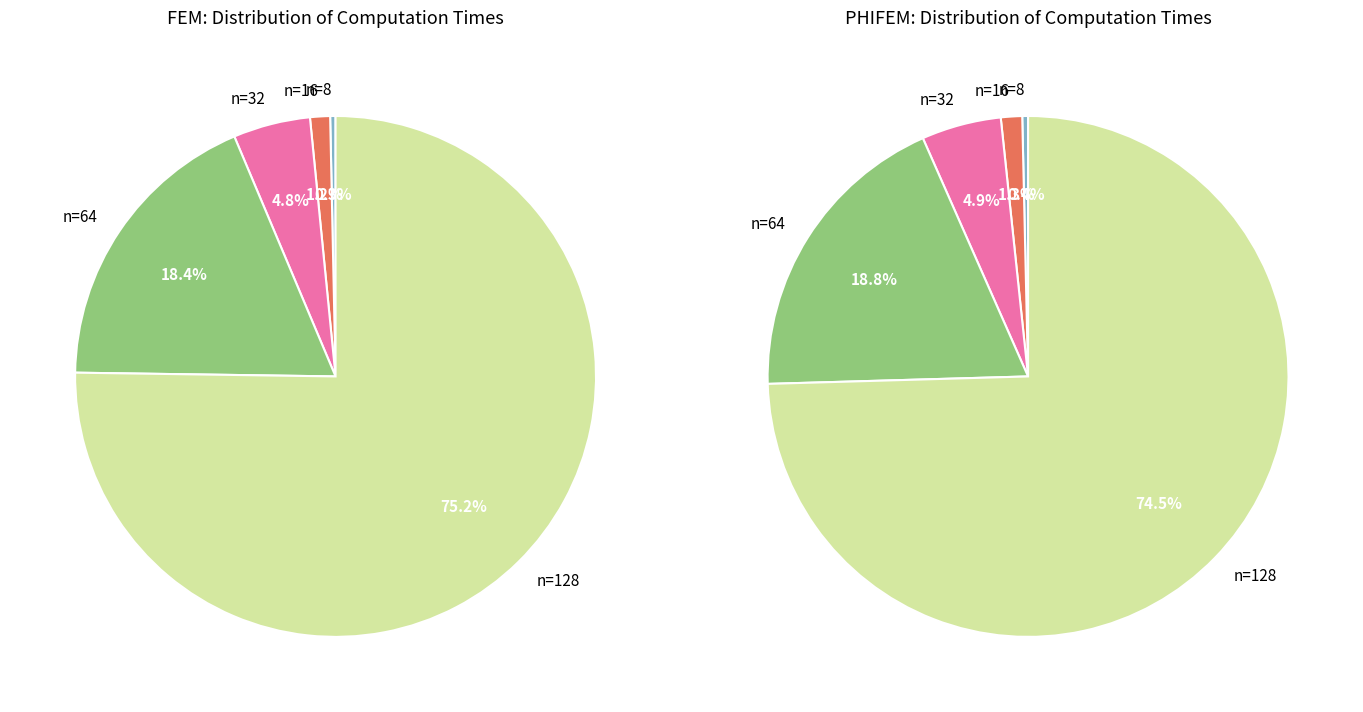

How many segments does this pie chart have?

5